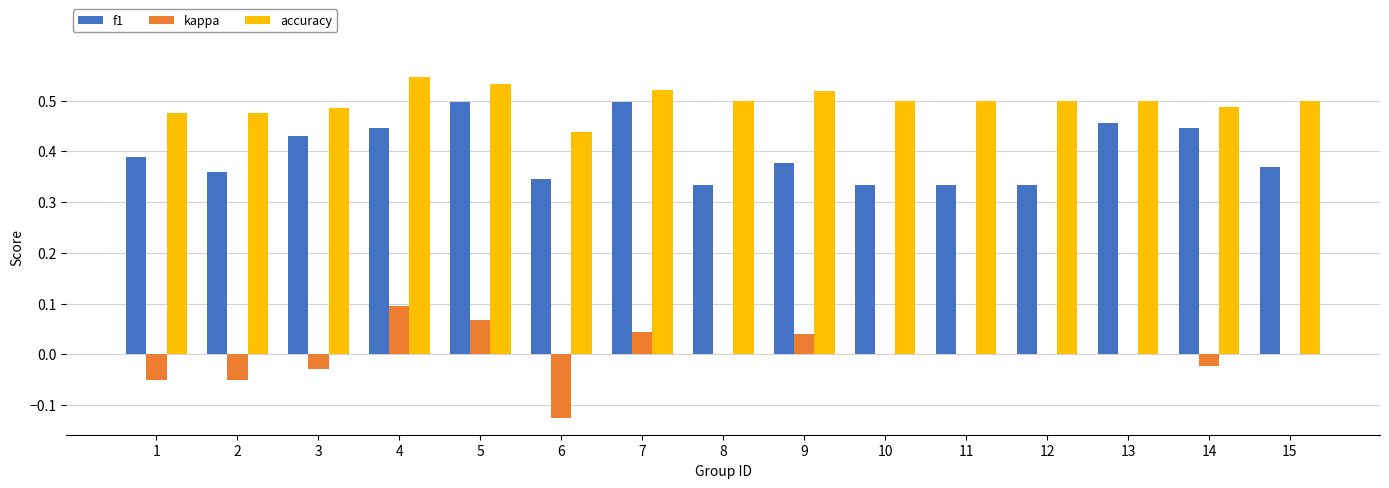

What is the total value across all series at 1?

0.8